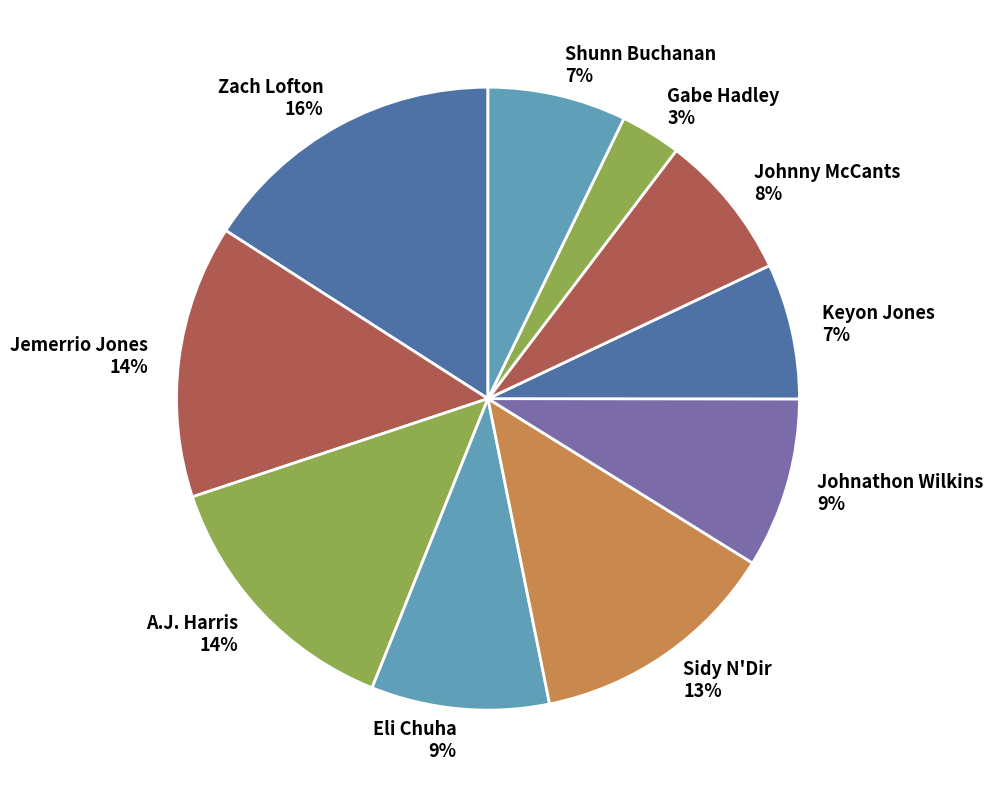

Is the sum of Johnny McCants and Shunn Buchanan greater than half?

No